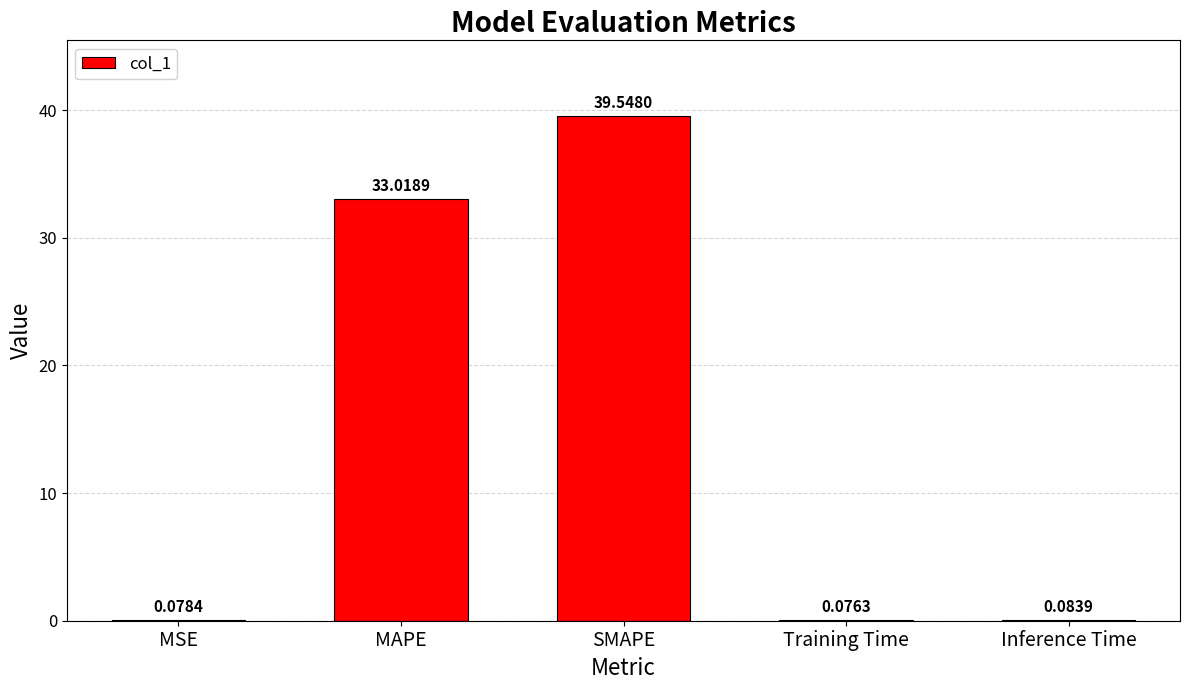

What is the sum of the values at Training Time and MAPE?

33.1